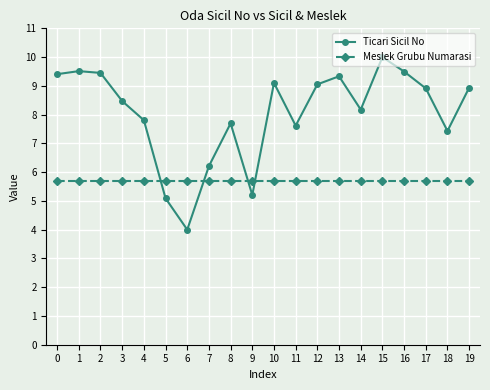

Which series has the largest range (max minus min)?

Ticari Sicil No